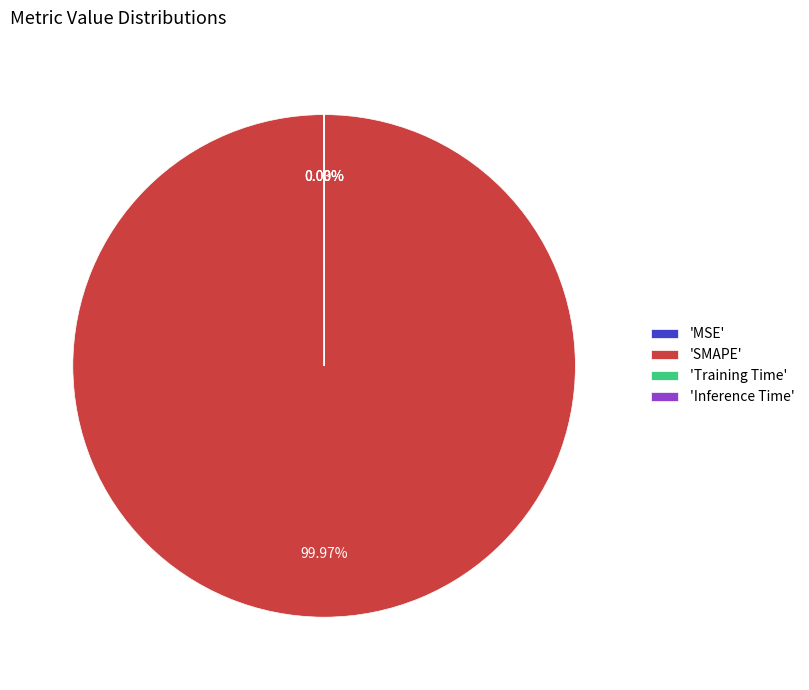

Is there any slice that represents more than half of the pie?

Yes